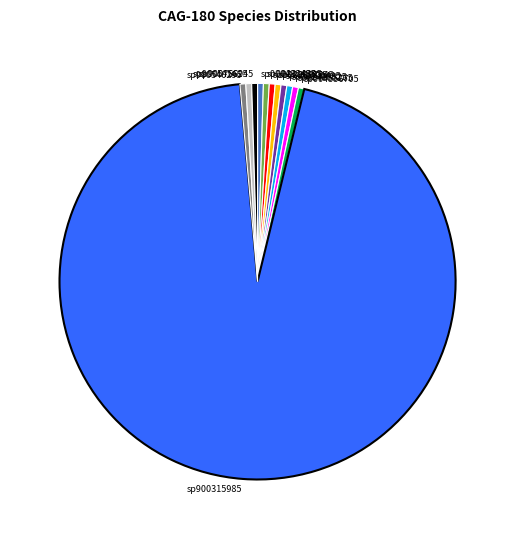

Do sp004555265 and sp002361875 together represent more than half of the pie?

No